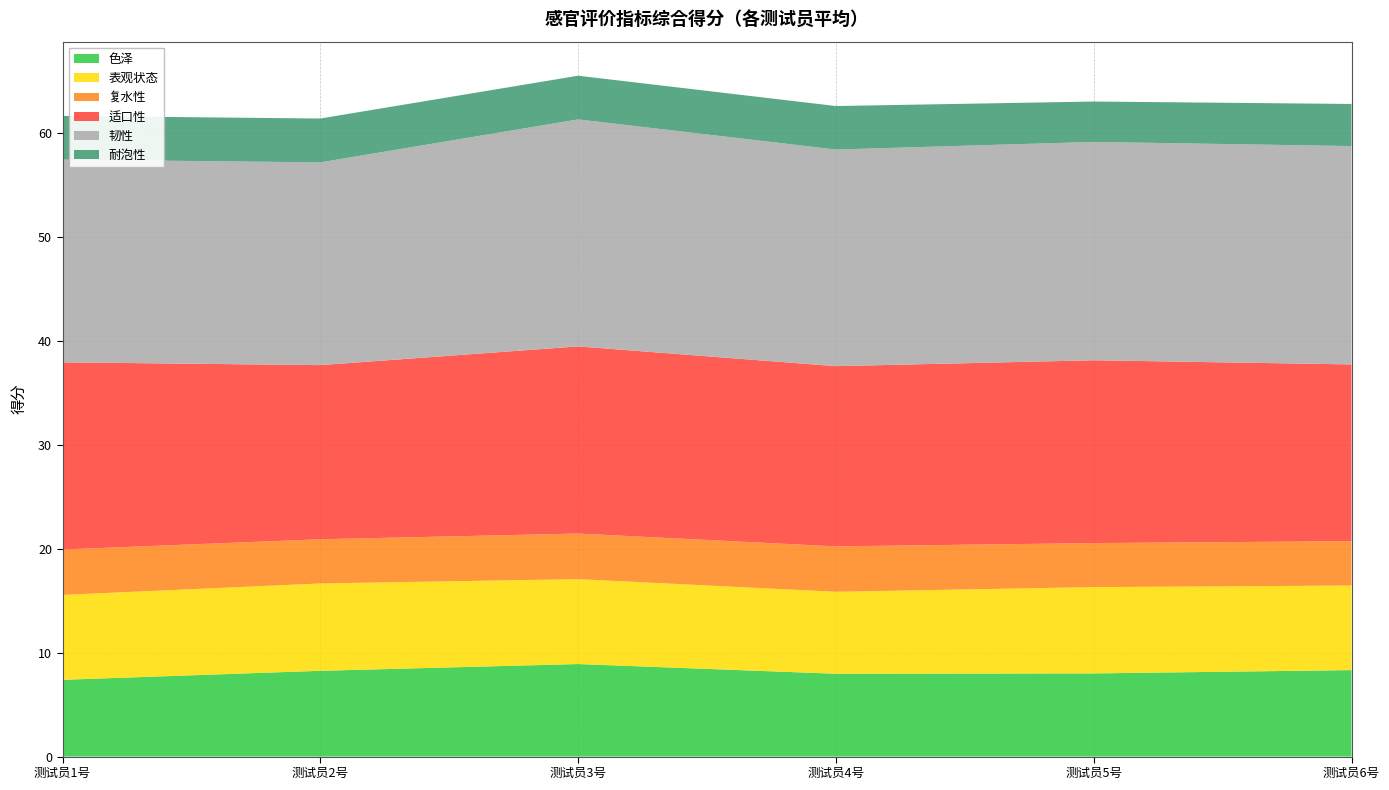

Reading left to right, list all the values displayed in this chart.

色泽: 7.4	8.2	8.9	8.0	8.0	8.3
表观状态: 8.2	8.4	8.2	7.9	8.3	8.1
复水性: 4.4	4.2	4.4	4.4	4.2	4.3
适口性: 18.0	16.8	18.0	17.3	17.6	17.0
韧性: 19.5	19.5	21.8	20.8	21.0	21.0
耐泡性: 4.2	4.2	4.2	4.2	3.9	4.0